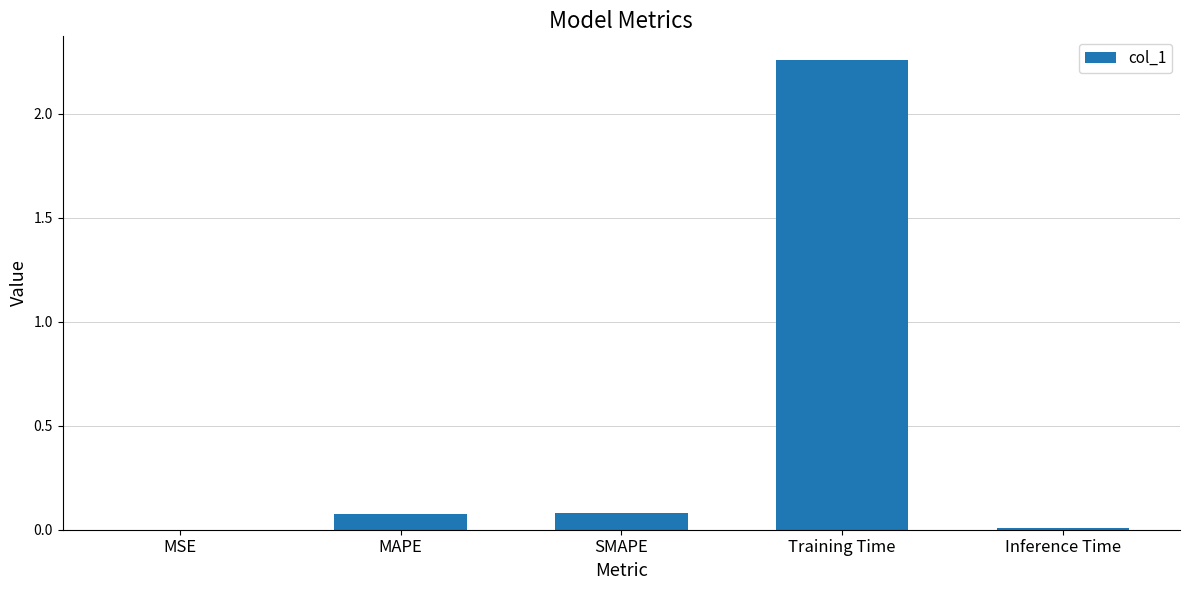

Which category has the highest value across all series?

Training Time